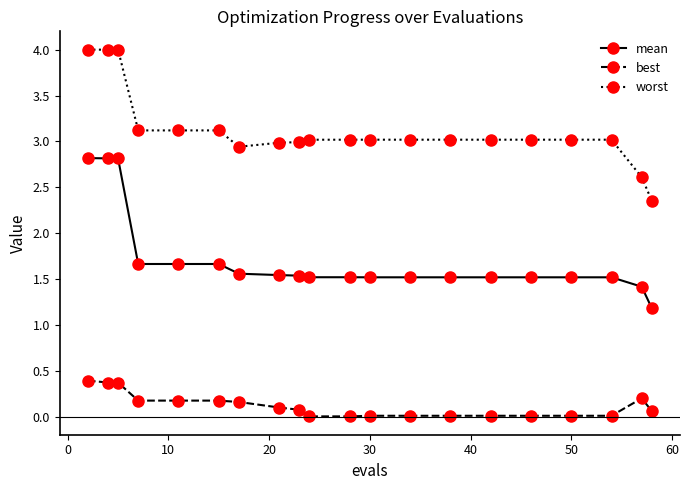

True or false: best has more than 0 interior local peaks.

True